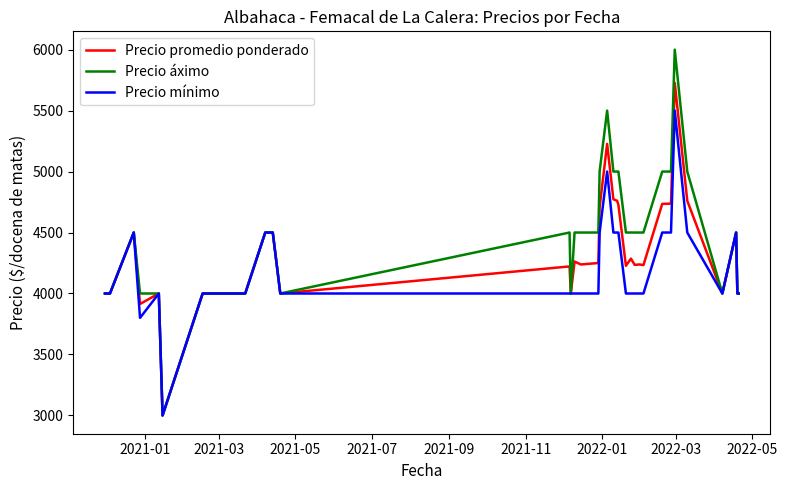

Which series has the largest range (max minus min)?

Precio áximo